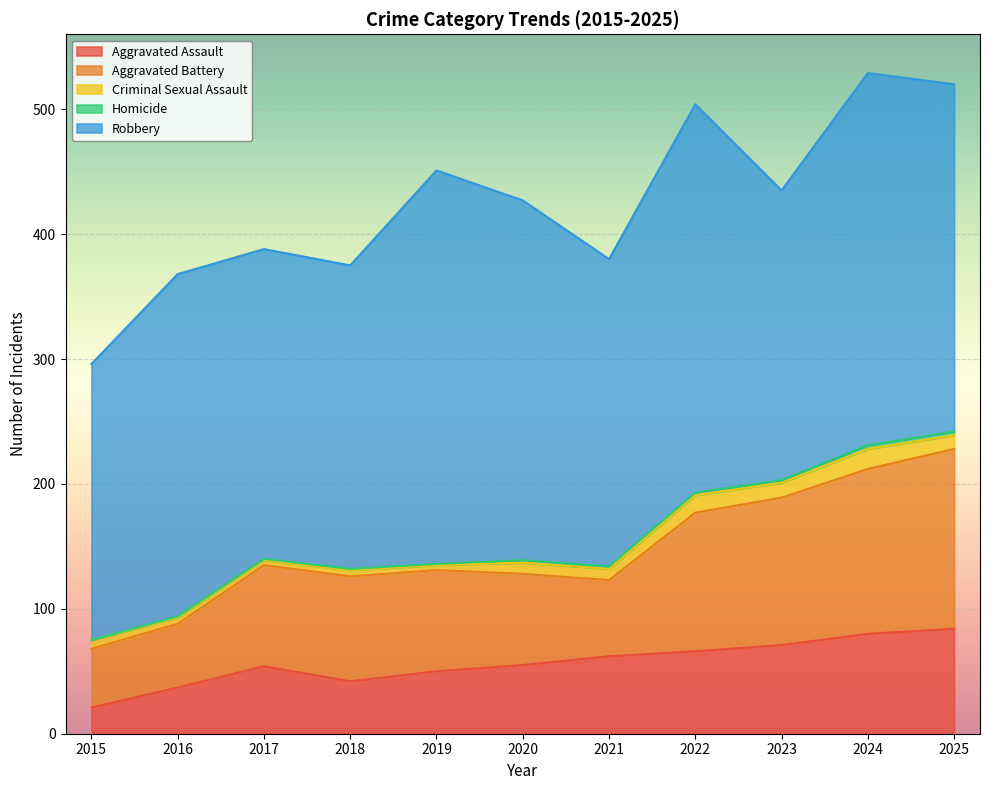

What is the difference between the maximum and minimum values in the Criminal Sexual Assault series?

12